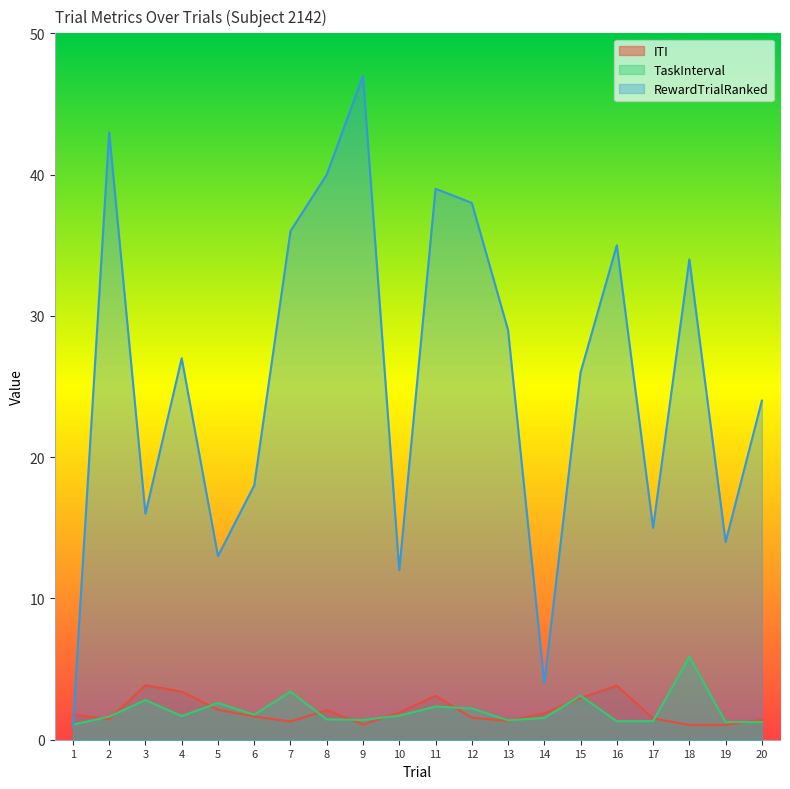

At which category does the chart reach its peak across all series?

9